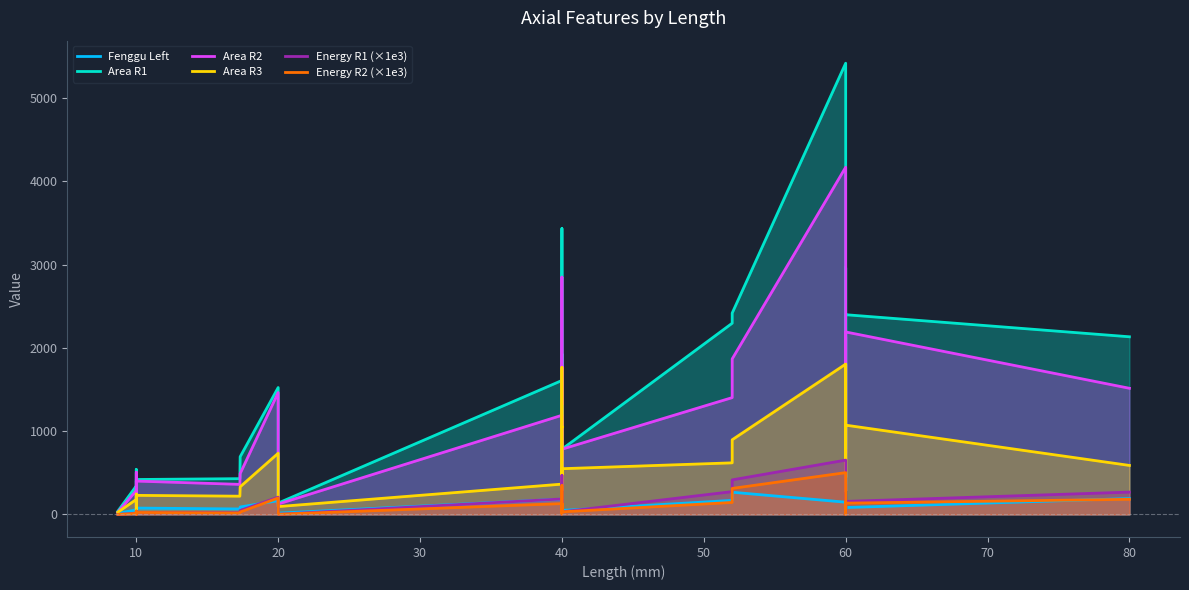

Which has a higher value, 60 or 60?

60